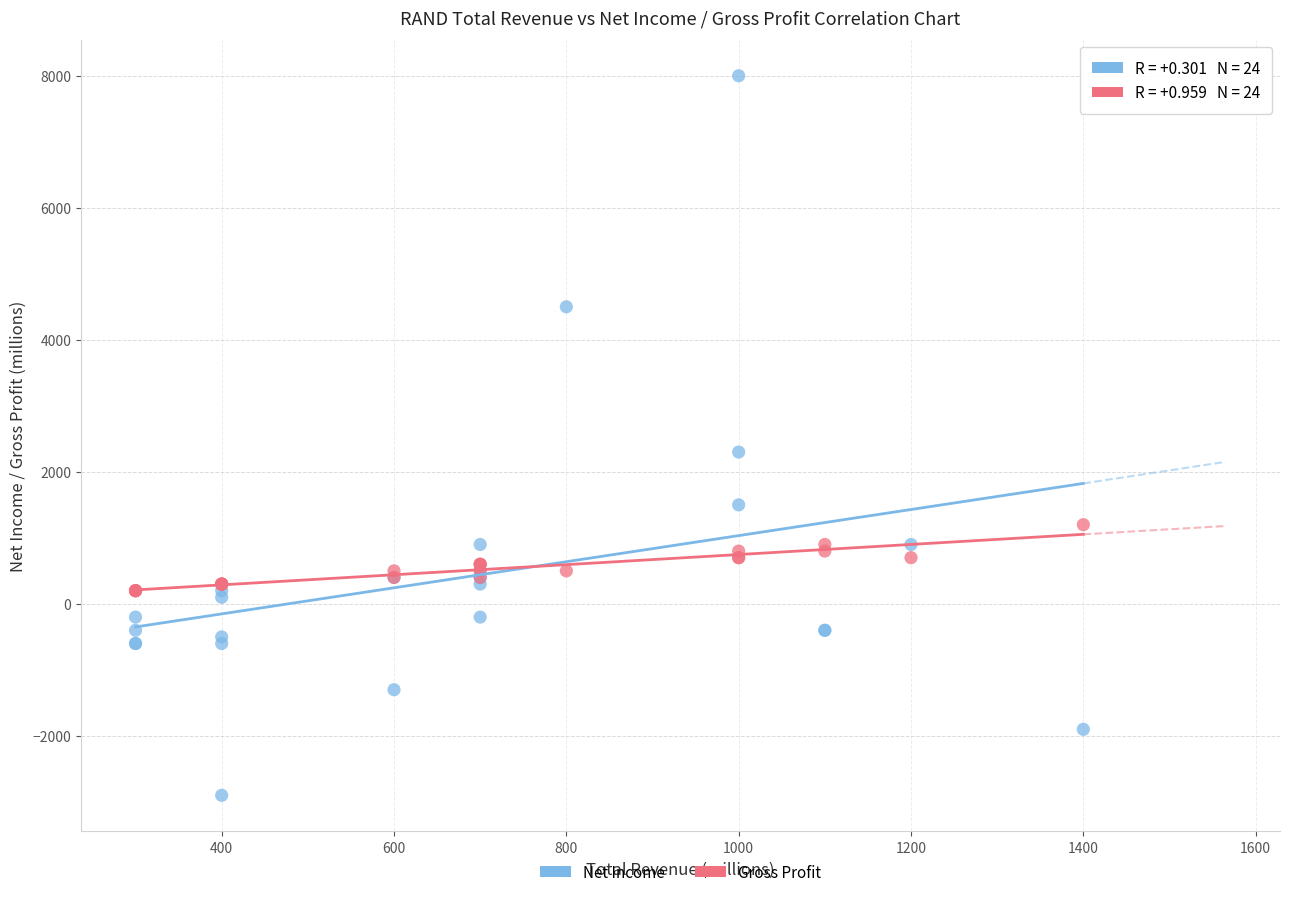

Which series has the widest spread of Y values?

Gross Profit